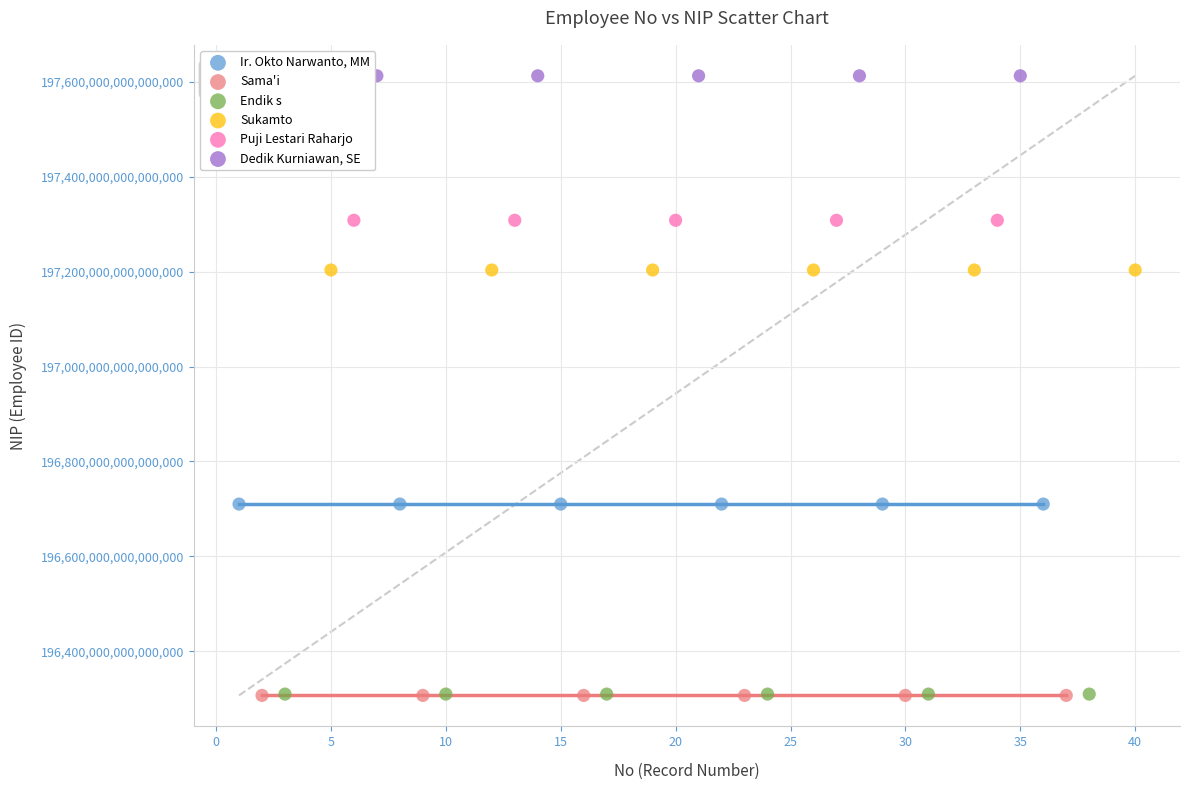

Which series contains the highest Y value?

Dedik Kurniawan, SE